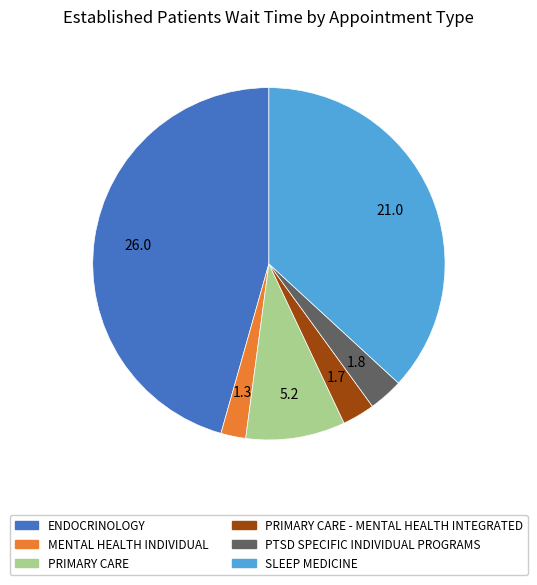

Count the number of slices in the pie.

6